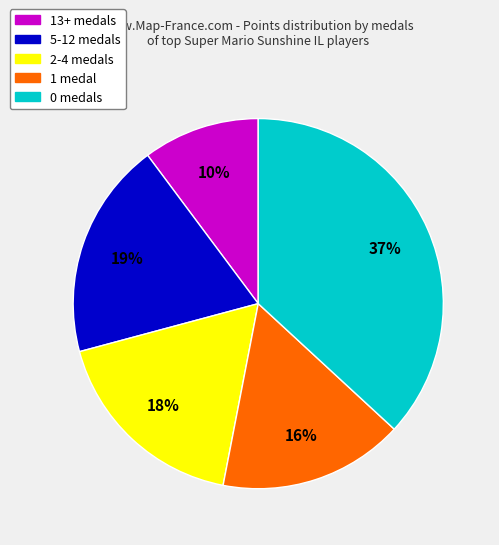

How many segments does this pie chart have?

5